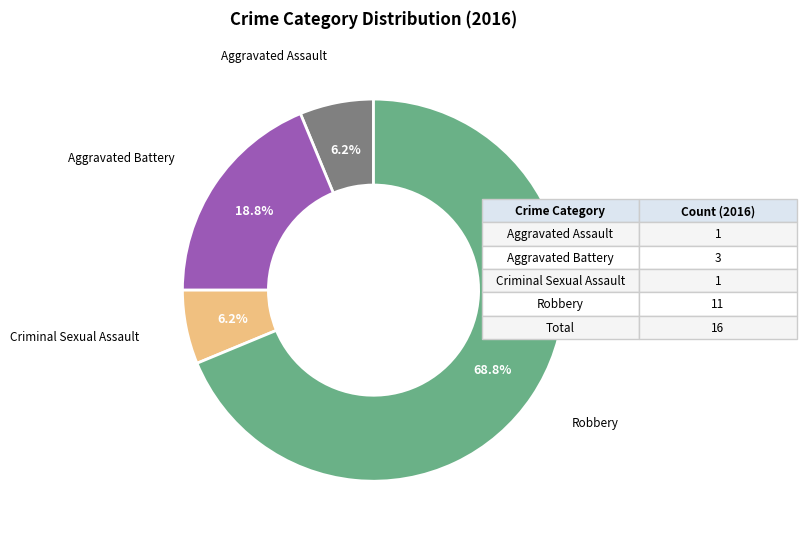

What is the ratio of the value at Aggravated Assault to the value at Aggravated Battery?

0.3